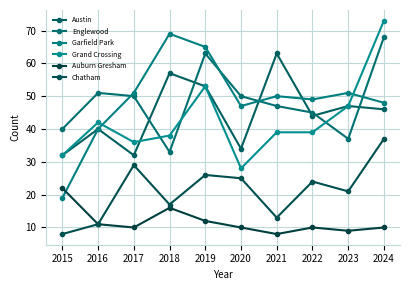

How many lines are shown in the chart?

6